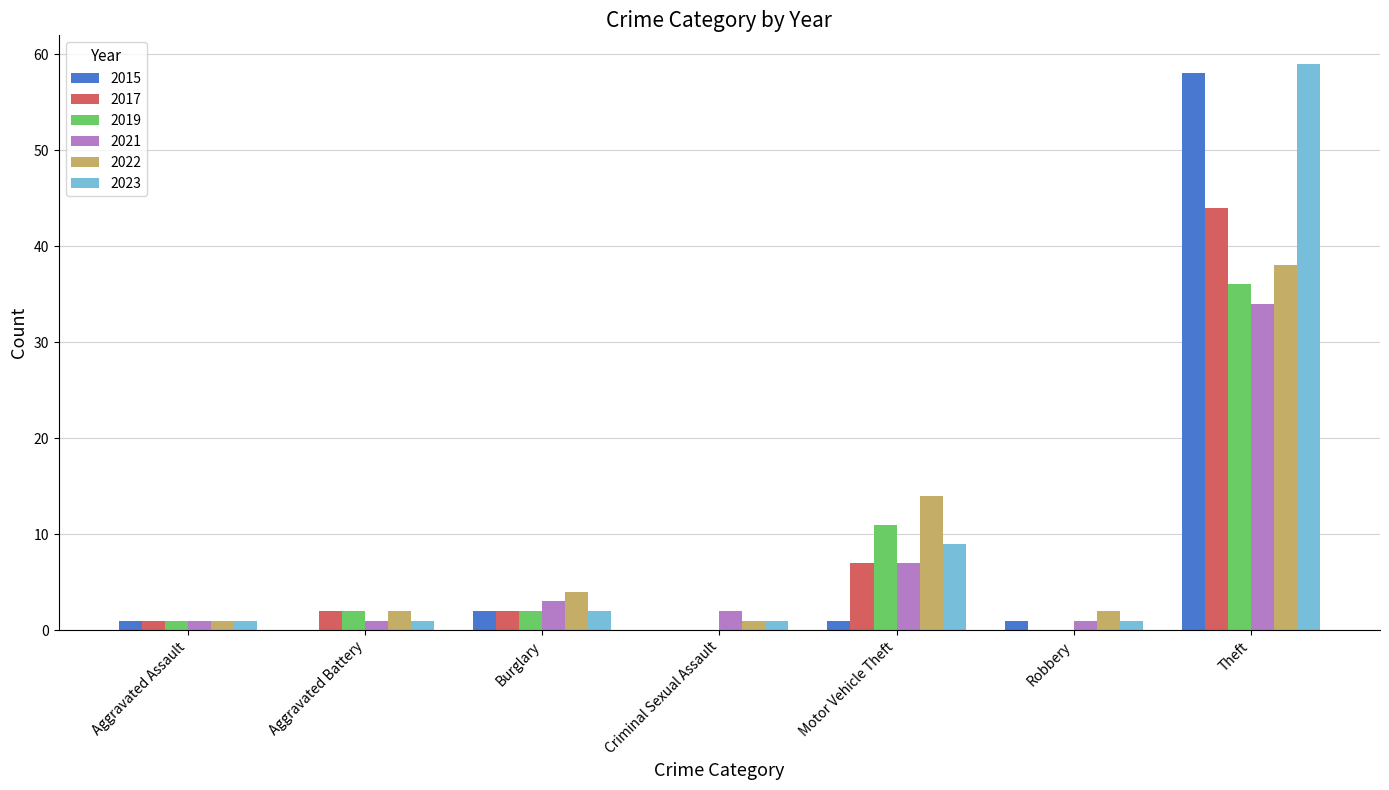

At which category is the sum across all series the highest?

Theft